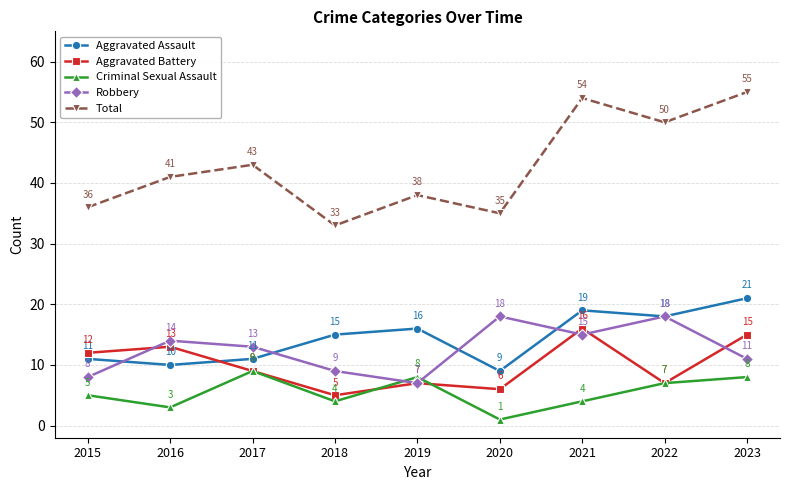

At which category is the sum across all series the highest?

2023